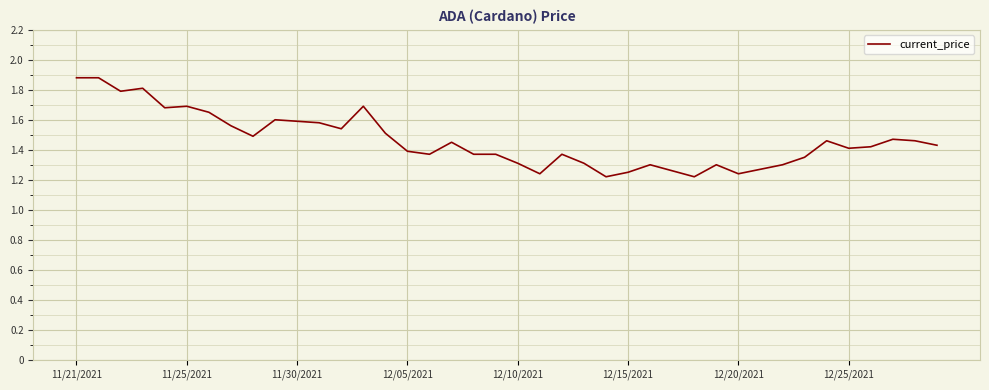

What is the difference between the maximum and minimum values?

0.7